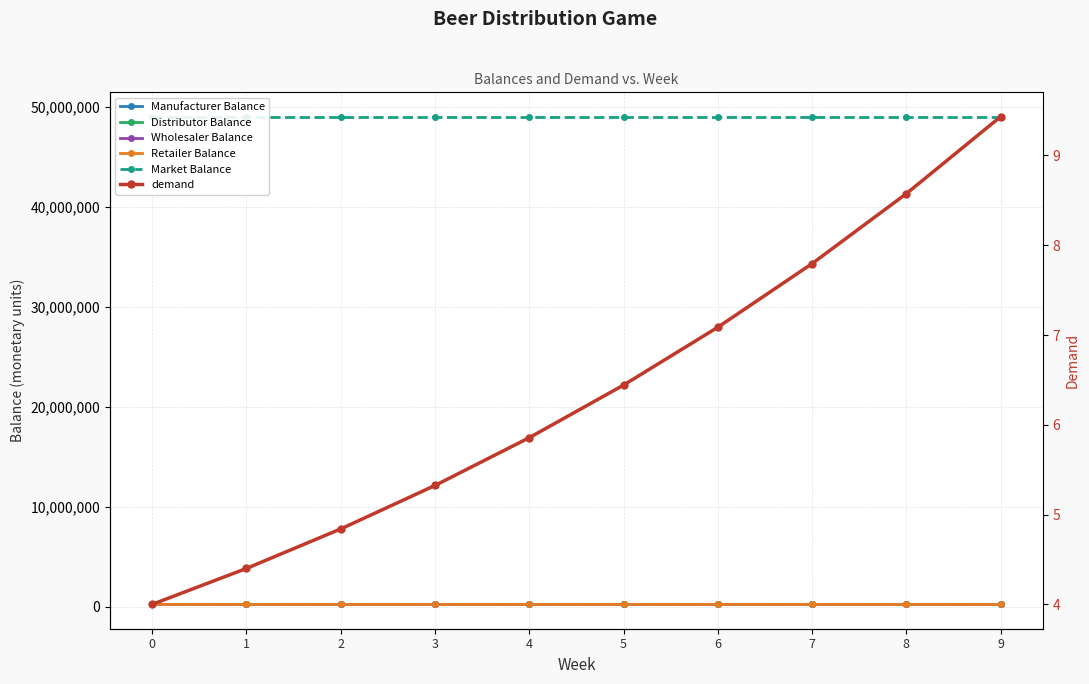

How many data points in Manufacturer Balance are less than 250000?

2